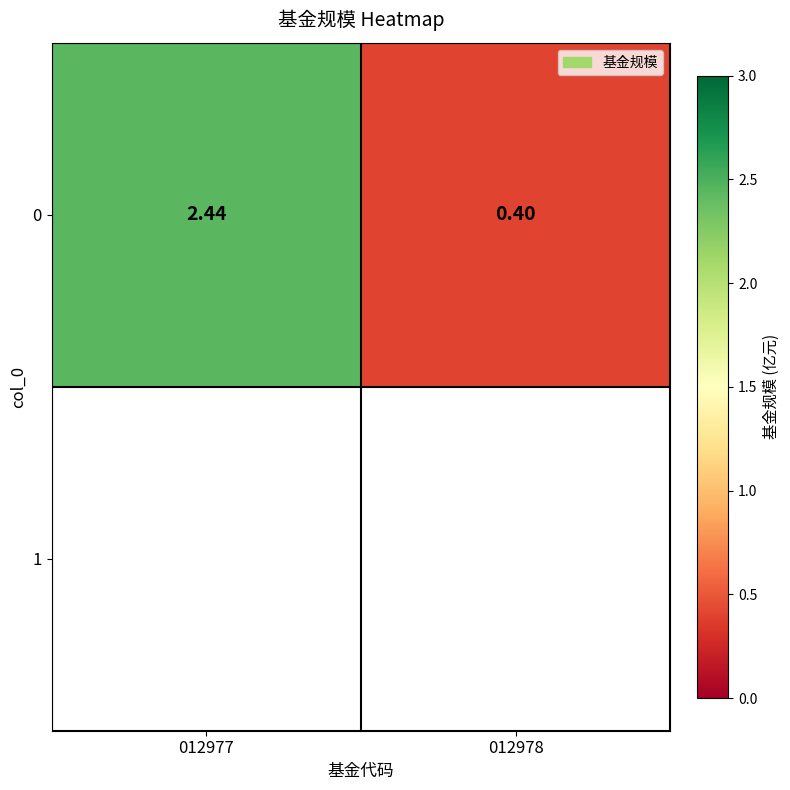

List the labels in order of value, smallest first.

012978, 012977